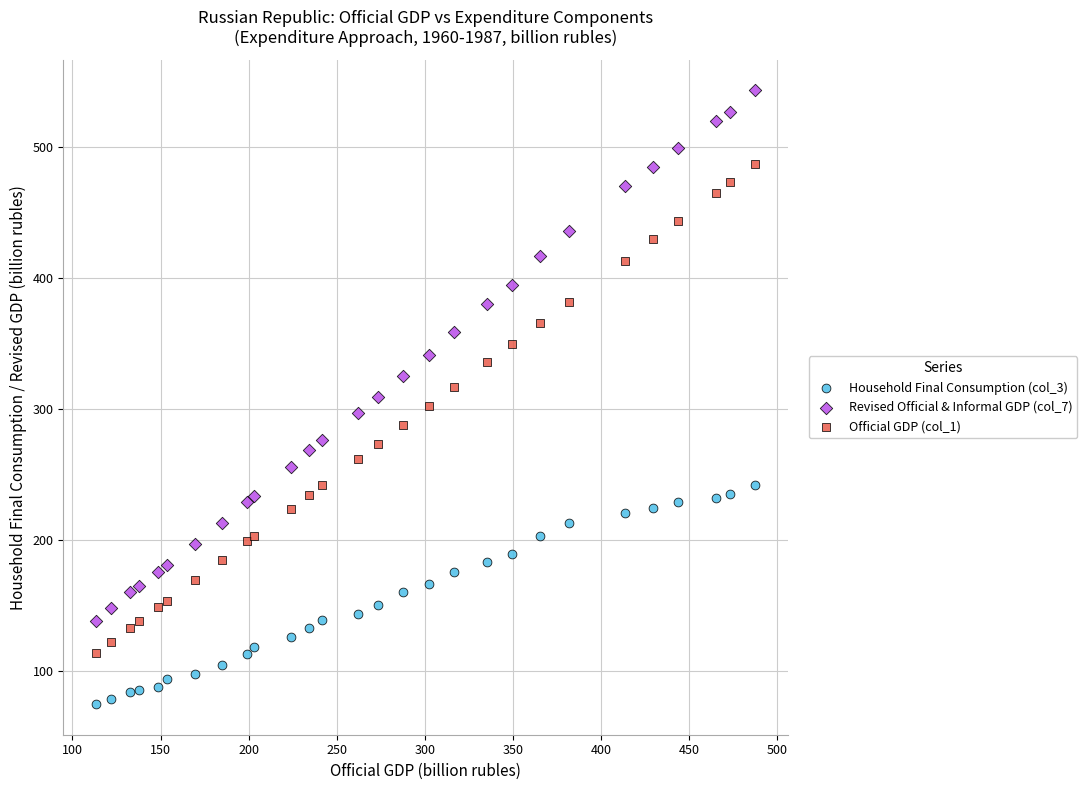

Across all data points, what is the range of X values (max minus min)?

373.8